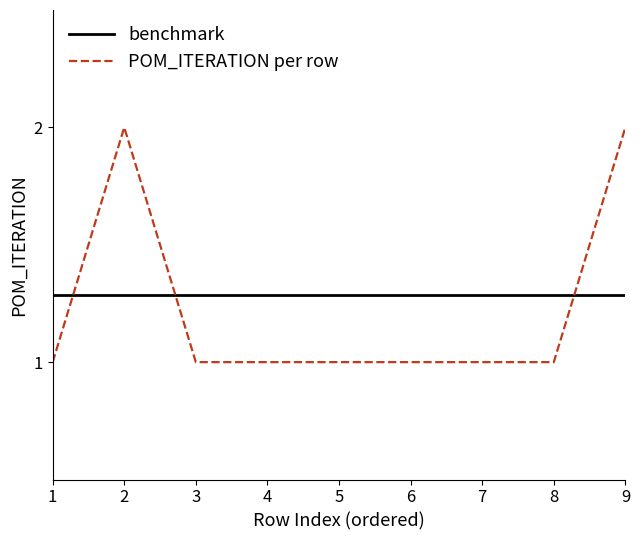

Reading right to left, list all the values displayed in this chart.

benchmark: 1.3	1.3	1.3	1.3	1.3	1.3	1.3	1.3	1.3
POM_ITERATION per row: 2.0	1.0	1.0	1.0	1.0	1.0	1.0	2.0	1.0